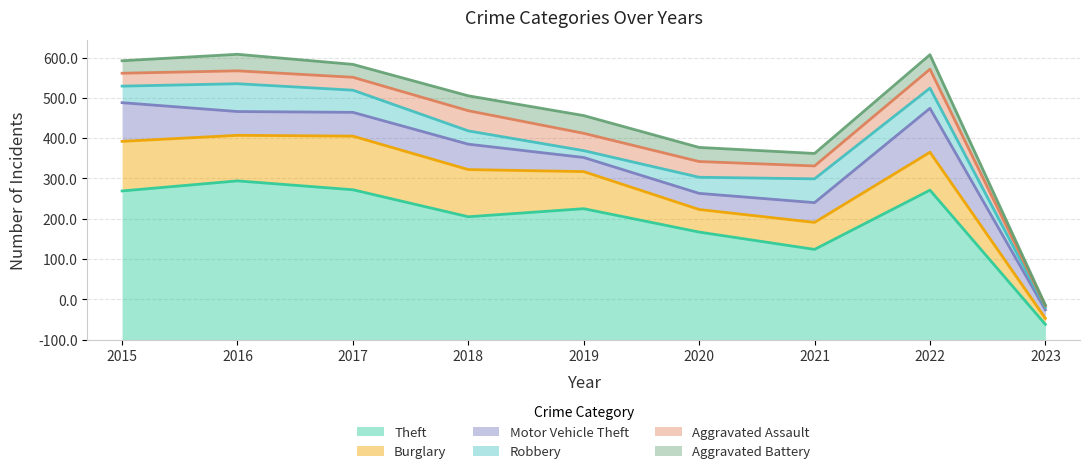

Is the value of Aggravated Assault at 2018 greater than the value of Motor Vehicle Theft at 2017?

No